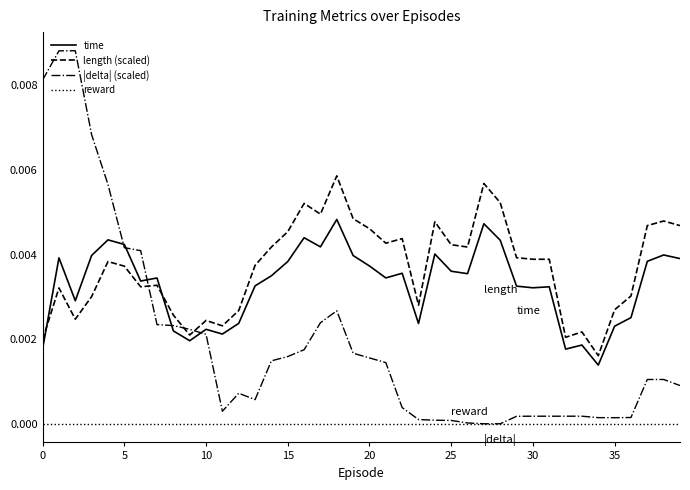

Which series has the largest total across all categories?

length (scaled)